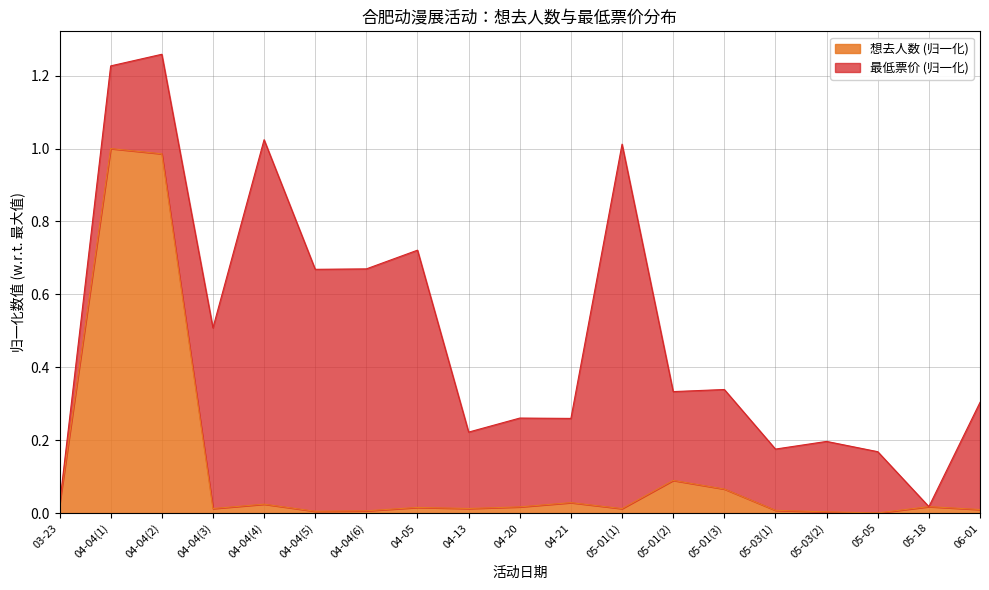

Does the chart have visible grid lines?

Yes